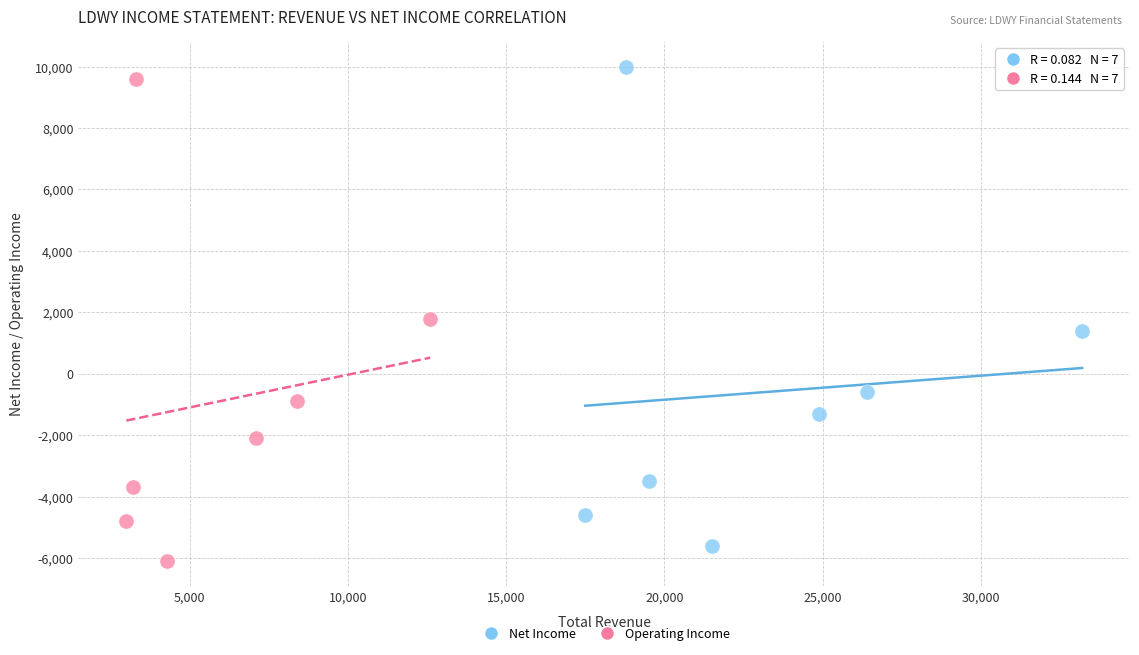

Which series has the widest spread of Y values?

Operating Income